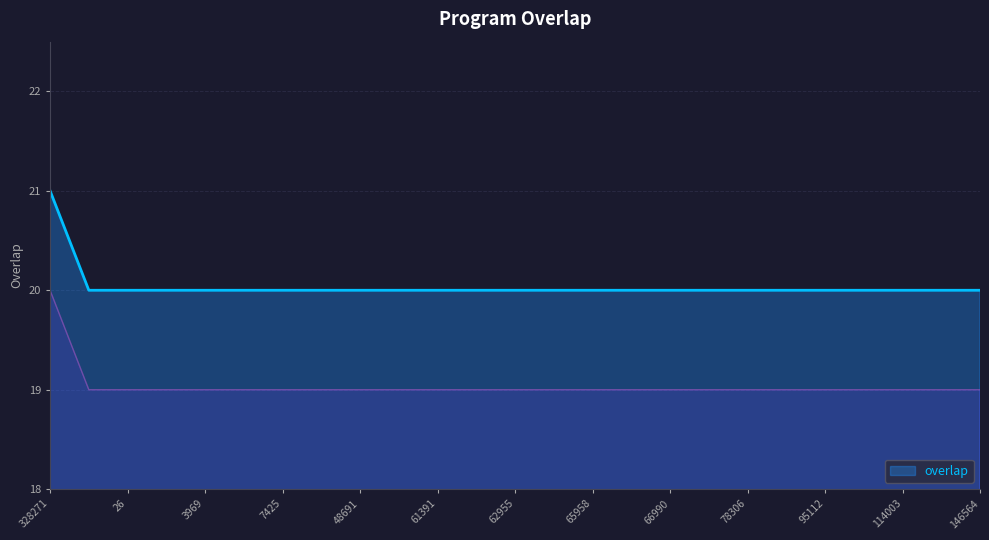

The chart shows a value of 10 at 65960. True or false?

False